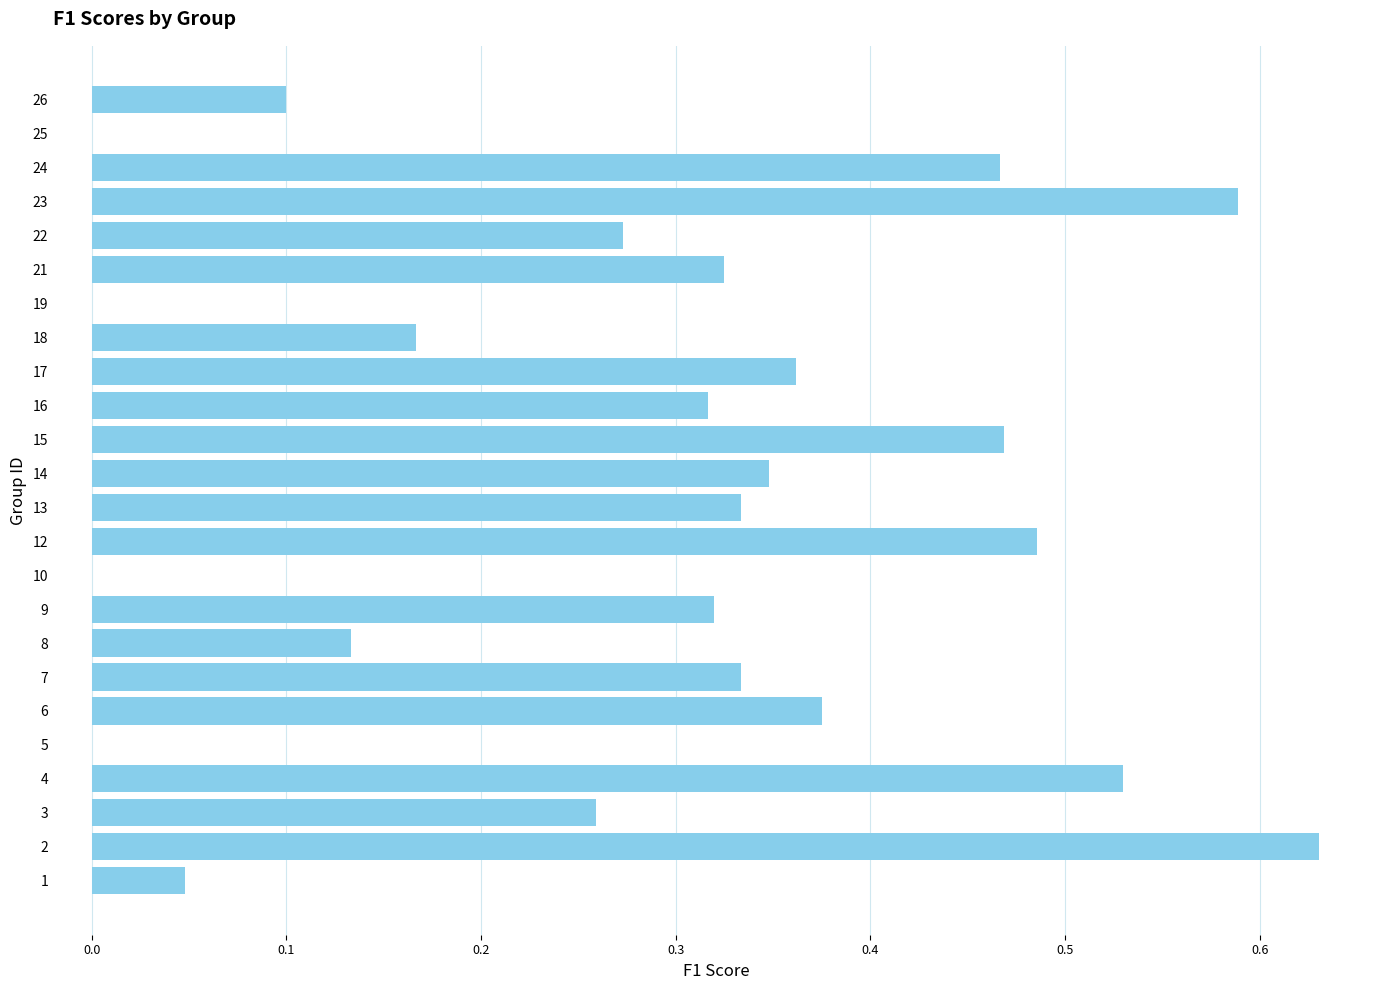

Count the number of categories in the chart.

24